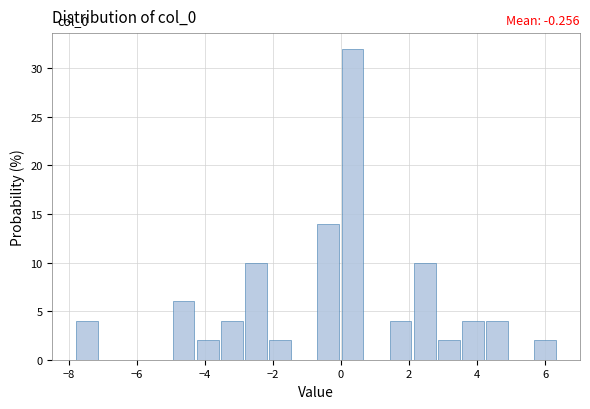

Around what value on the x-axis is the tallest bar? Give the approximate position of its centre, as read against the axis.

0.4